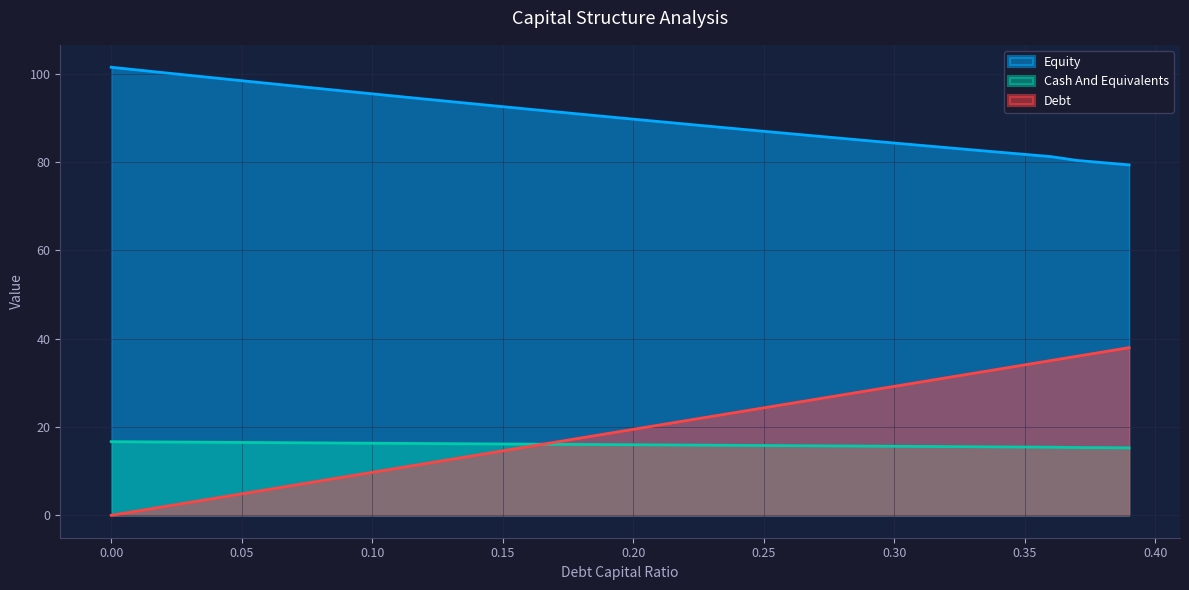

True or false: Cash And Equivalents has more than 1 interior local peaks.

False